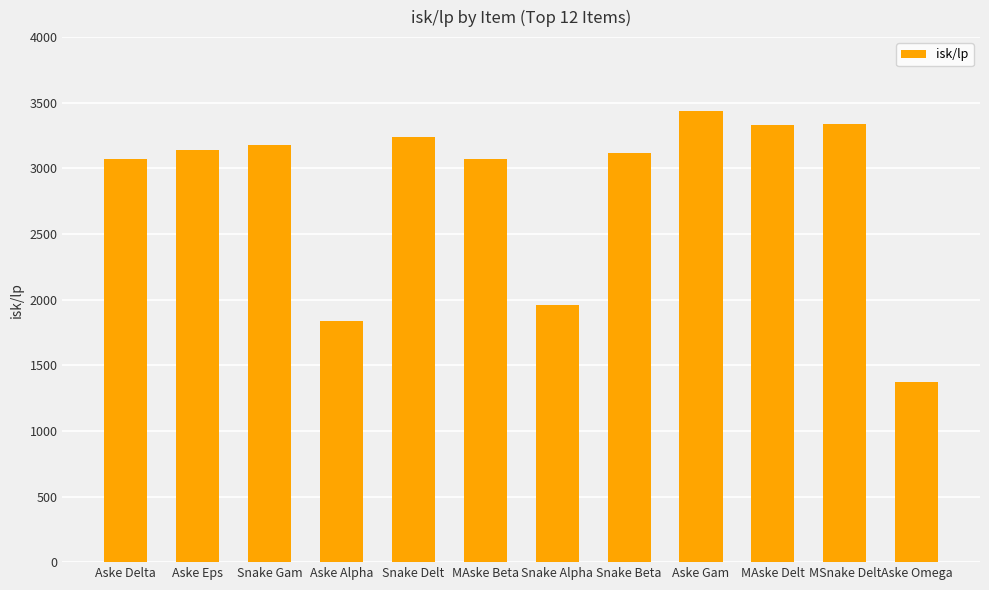

At which label does the data first exceed 3140?

Aske Eps